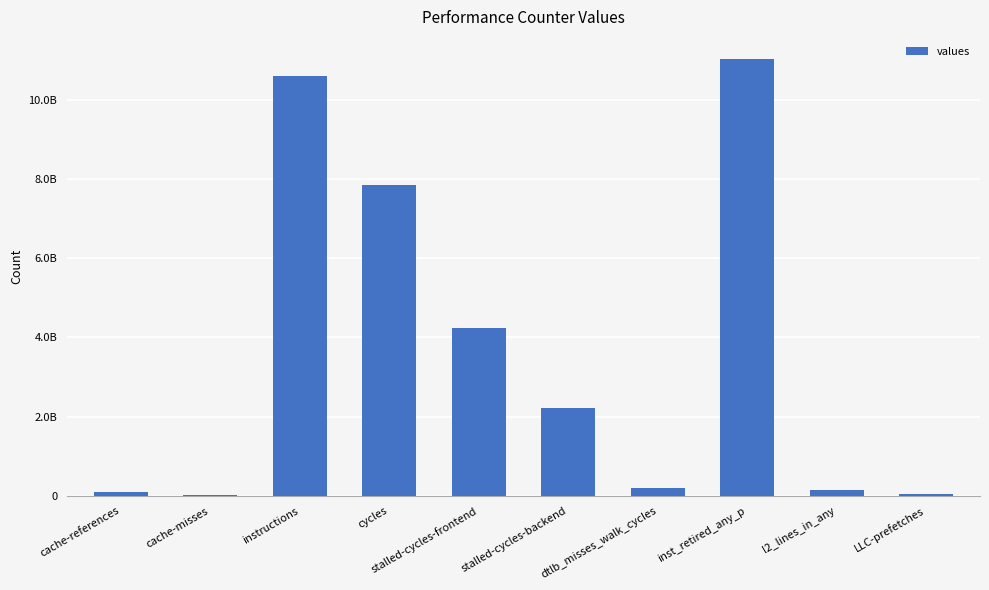

Are the bars horizontal?

No